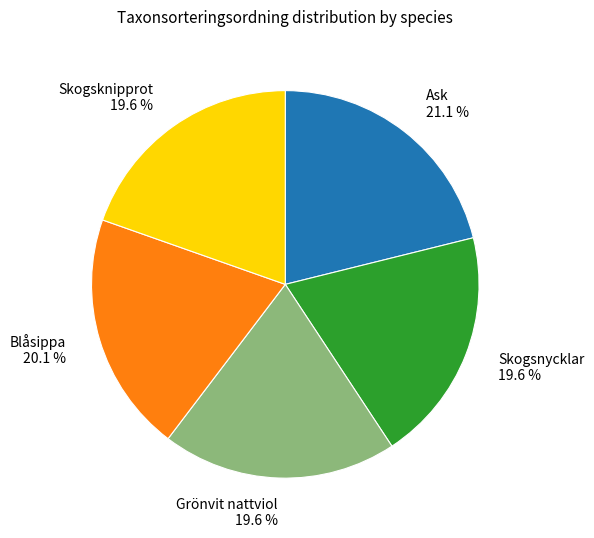

Between Ask 21.1 % and Grönvit nattviol 19.6 %, which is larger?

Ask 21.1 %